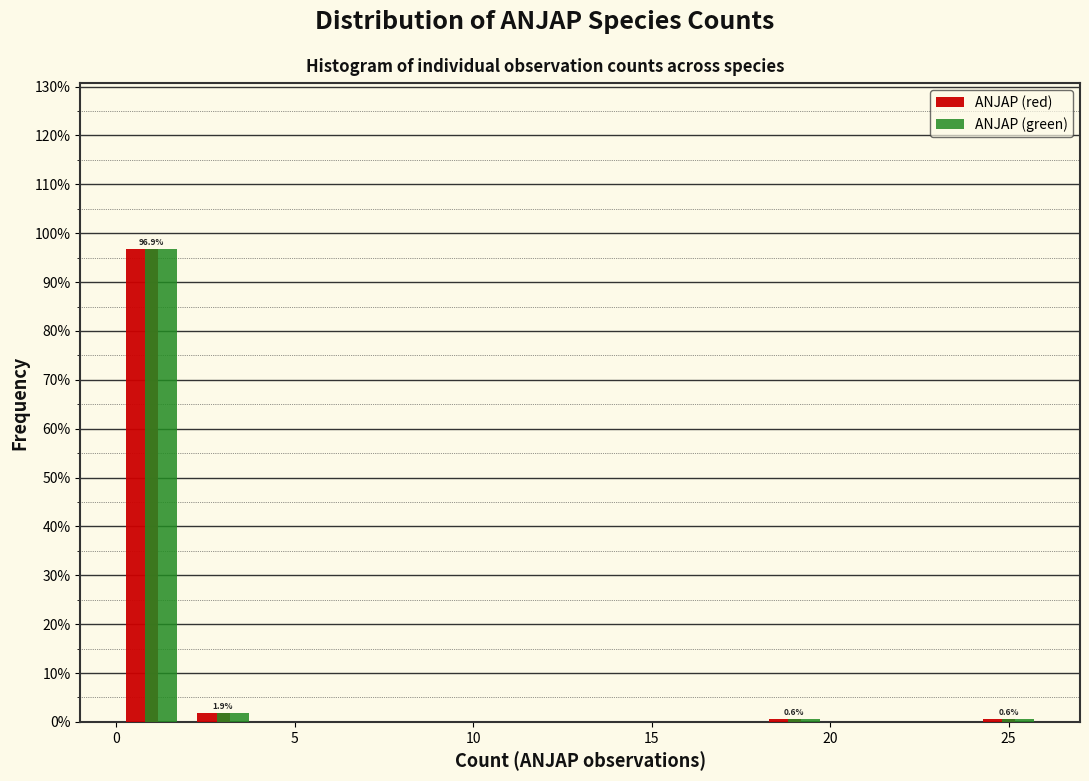

In the ANJAP (green) series, which range on the x-axis has the tallest bar?

0 to 2